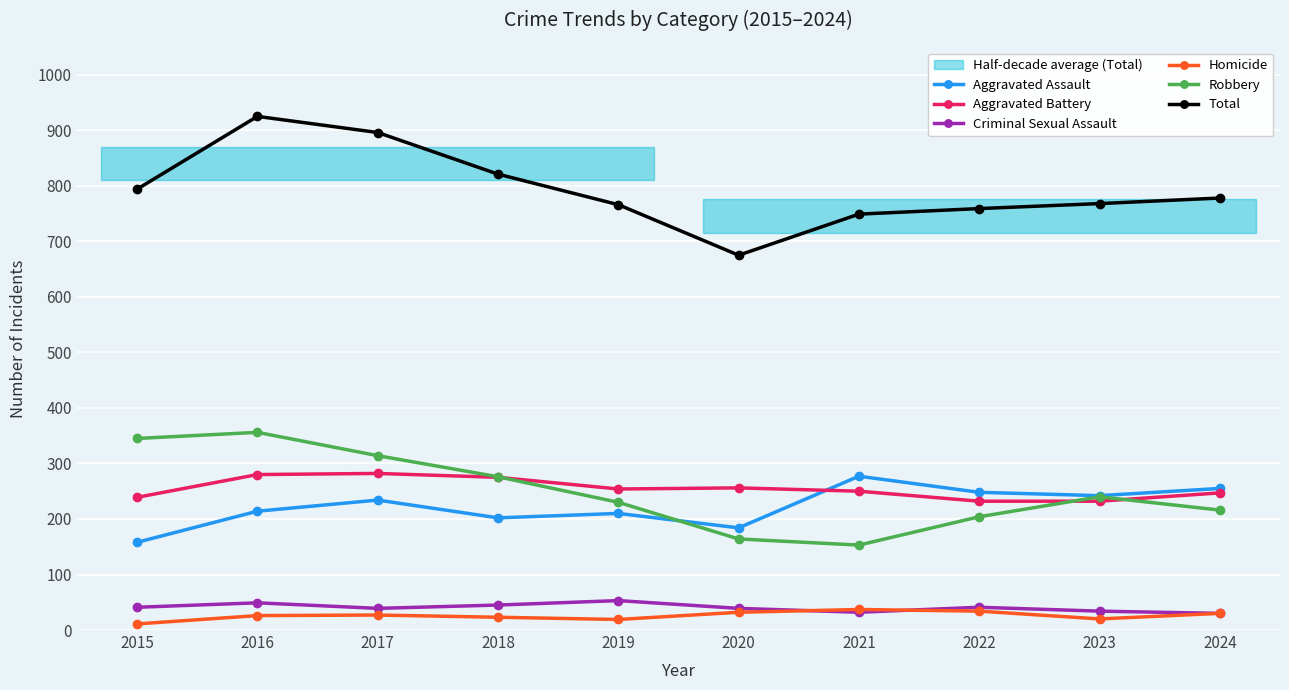

How many lines are shown in the chart?

6